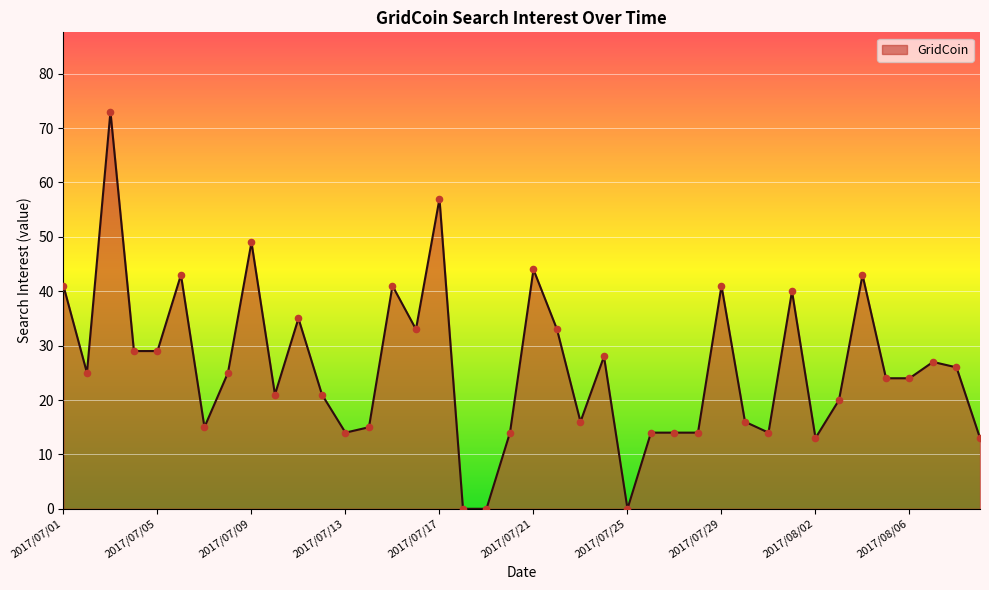

What is the maximum value shown in the chart?

73